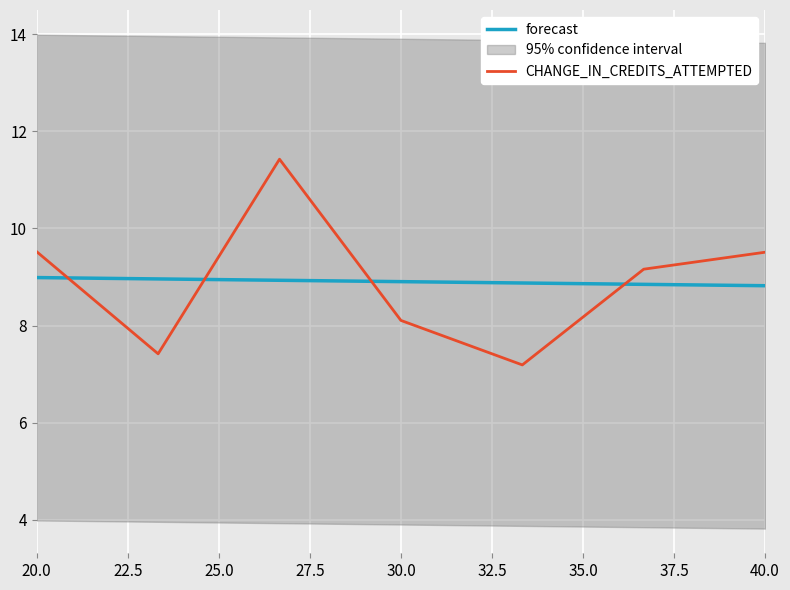

What is the minimum value for forecast?

8.8